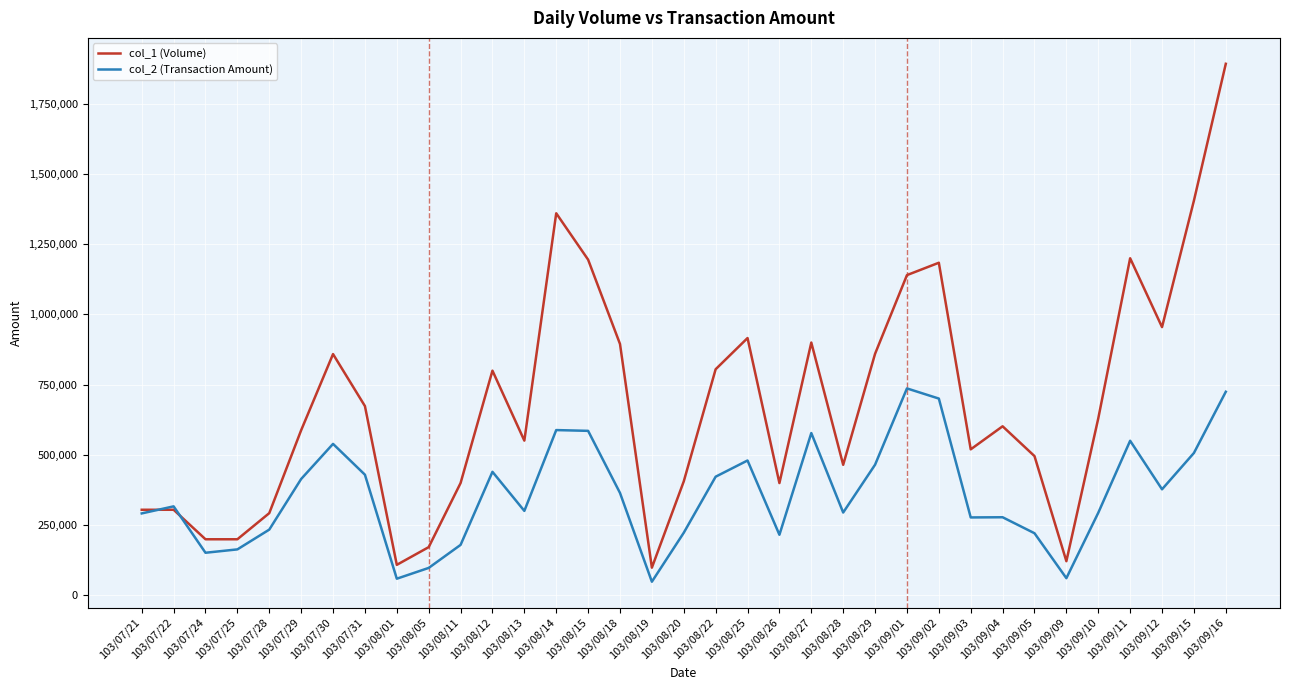

Count the number of categories in the chart.

35